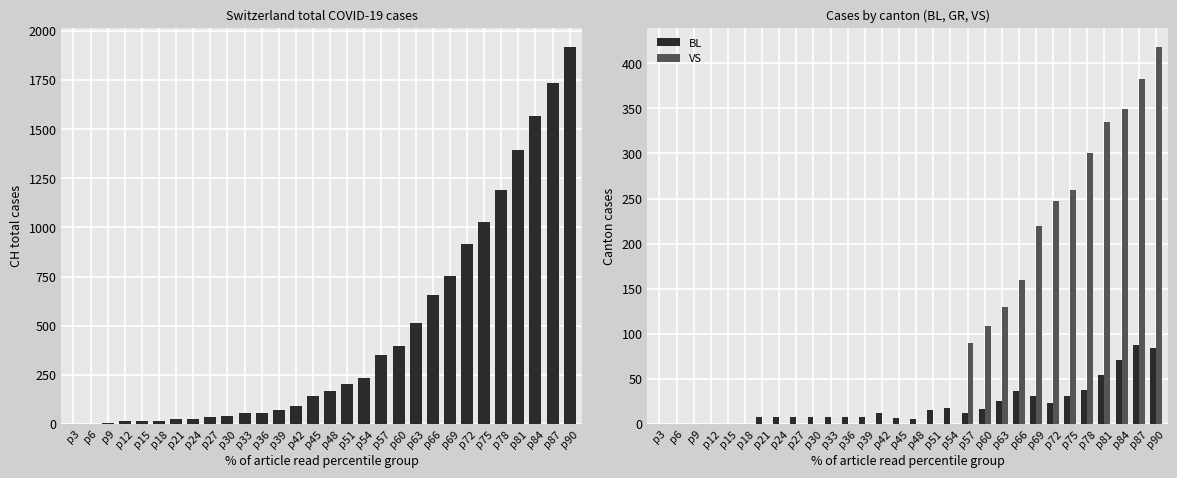

Does the chart contain stacked bars?

No